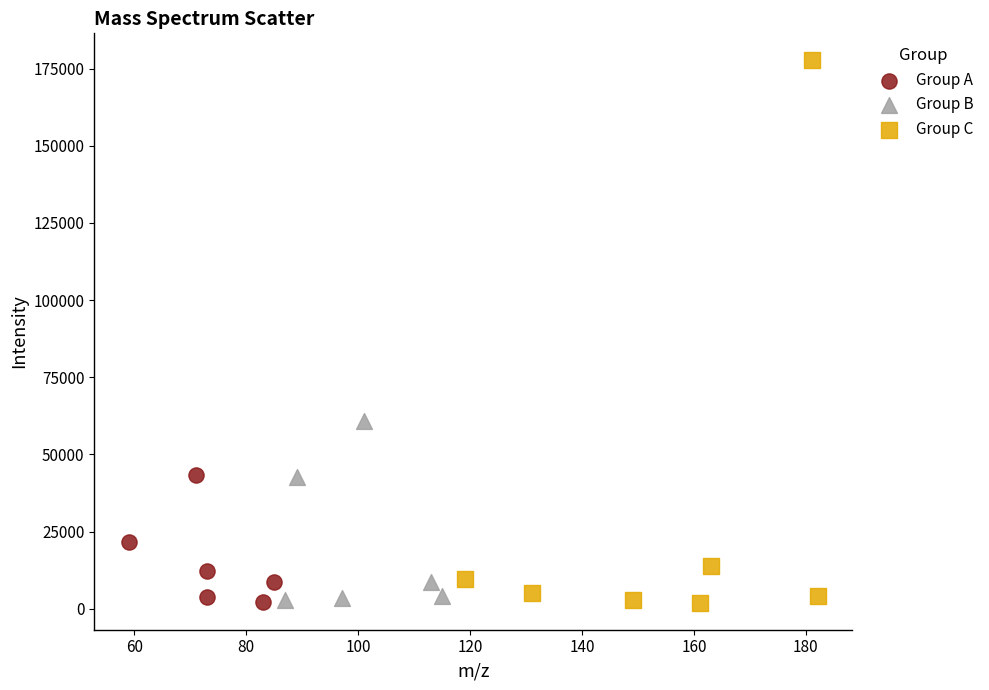

Which series has the widest spread of Y values?

Group C